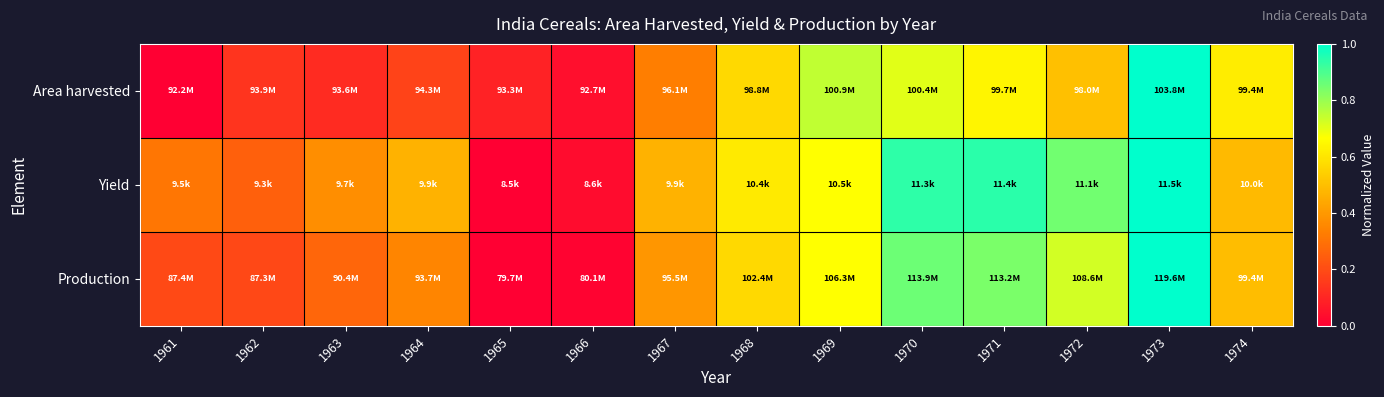

Reading left to right, list all the values displayed in this chart.

Area harvested: 1961=0.0	1962=0.1	1963=0.1	1964=0.2	1965=0.1	1966=0.0	1967=0.3	1968=0.6	1969=0.7	1970=0.7	1971=0.6	1972=0.5	1973=1.0	1974=0.6
Yield: 1961=0.3	1962=0.3	1963=0.4	1964=0.5	1965=0.0	1966=0.0	1967=0.5	1968=0.6	1969=0.7	1970=0.9	1971=0.9	1972=0.8	1973=1.0	1974=0.5
Production: 1961=0.2	1962=0.2	1963=0.3	1964=0.4	1965=0.0	1966=0.0	1967=0.4	1968=0.6	1969=0.7	1970=0.9	1971=0.8	1972=0.7	1973=1.0	1974=0.5